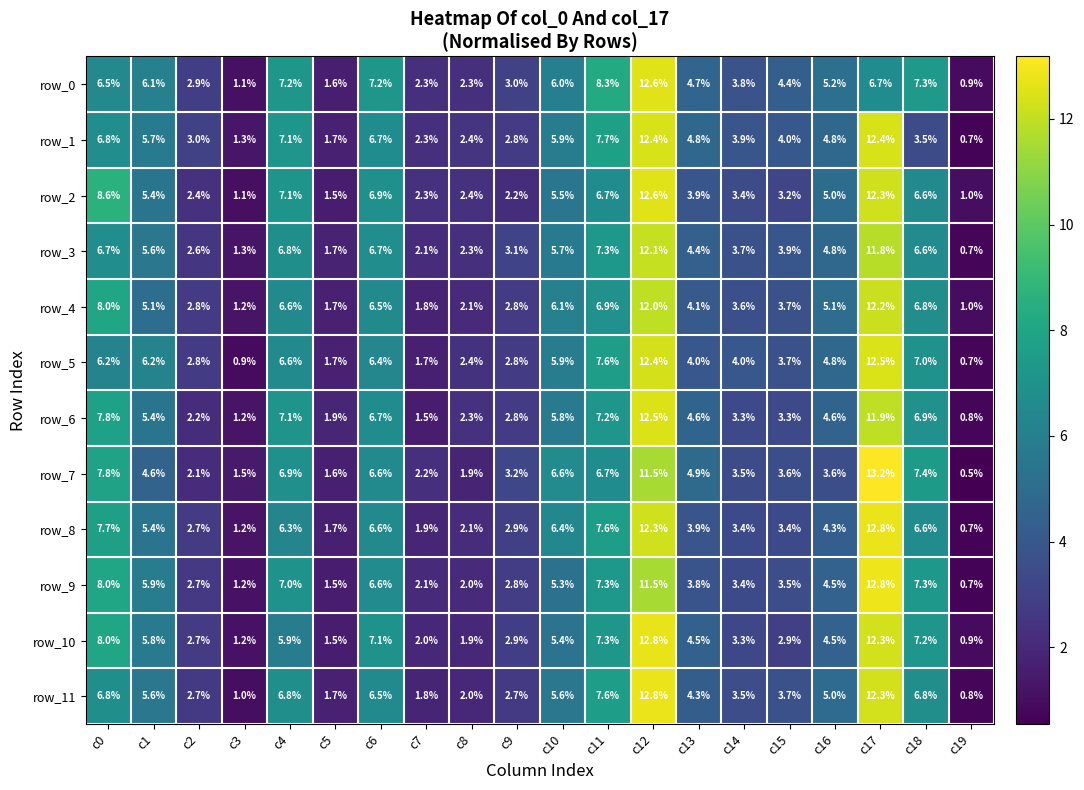

Which category has the highest value across all series?

c17